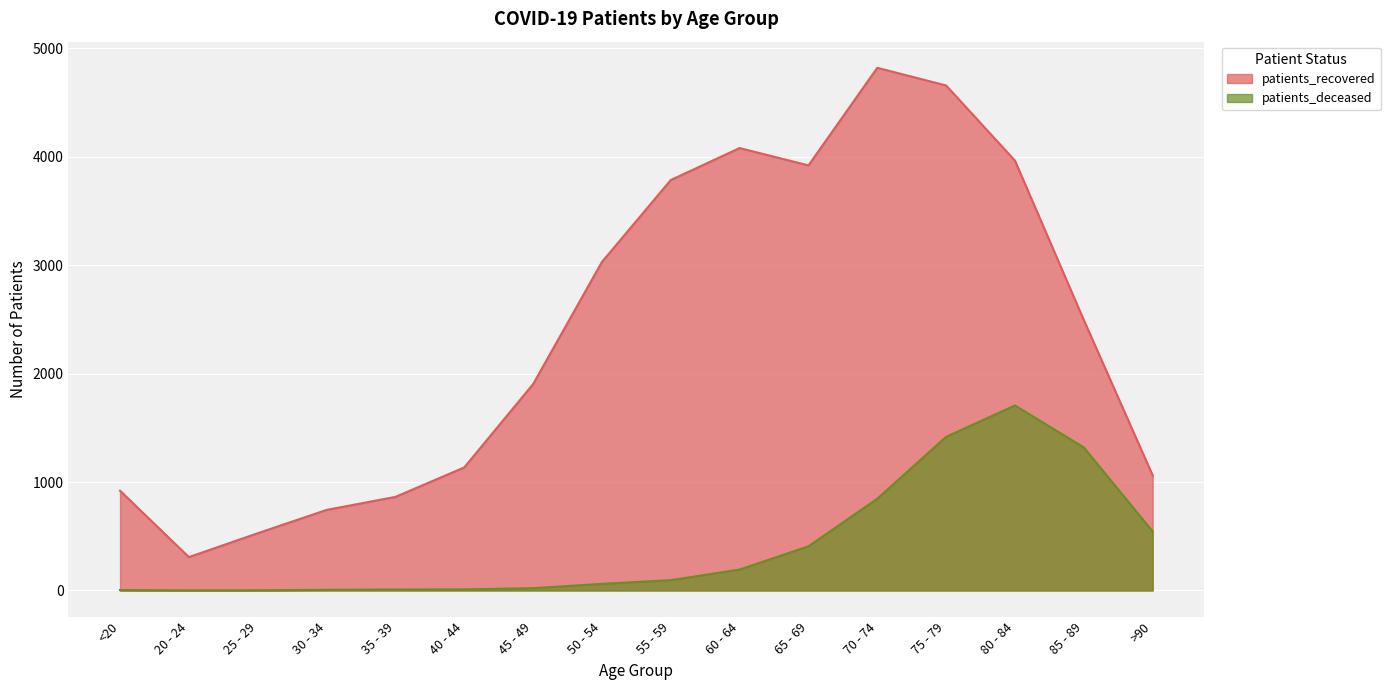

What is the difference between the highest and lowest values at 40 - 44?

1125